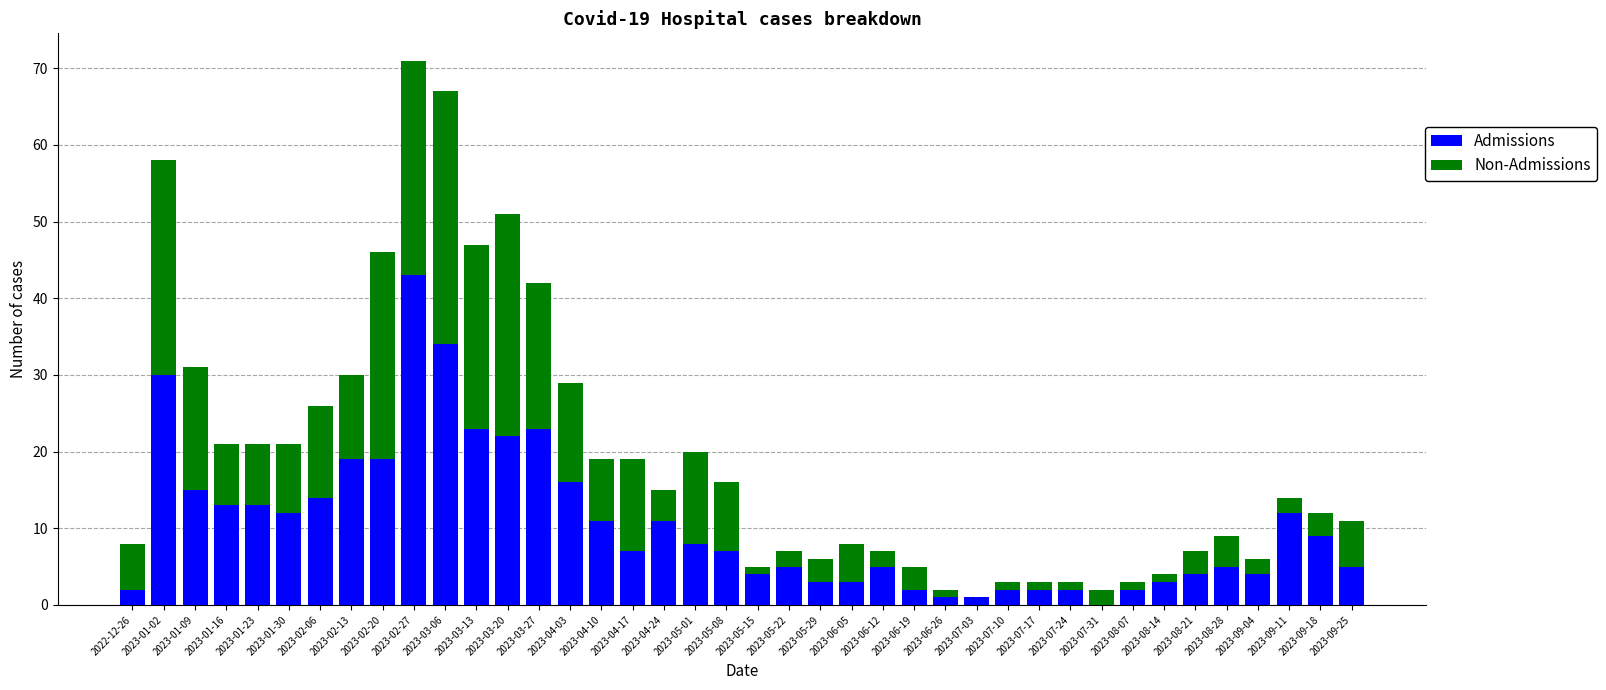

At which category is the sum across all series the highest?

2023-02-27